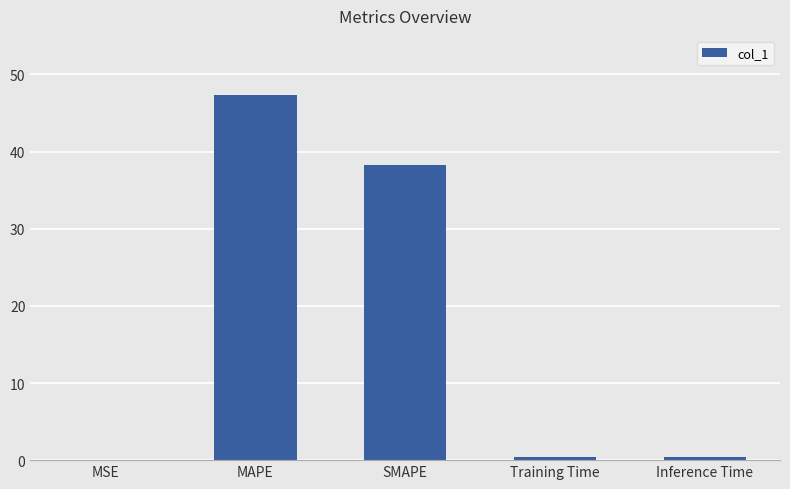

What is the greatest value displayed?

47.3